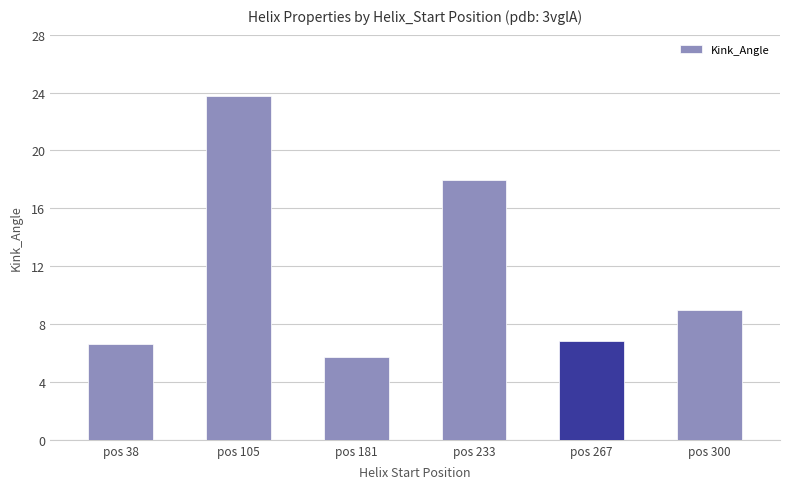

The value at pos 300 is 2.9. True or false?

False